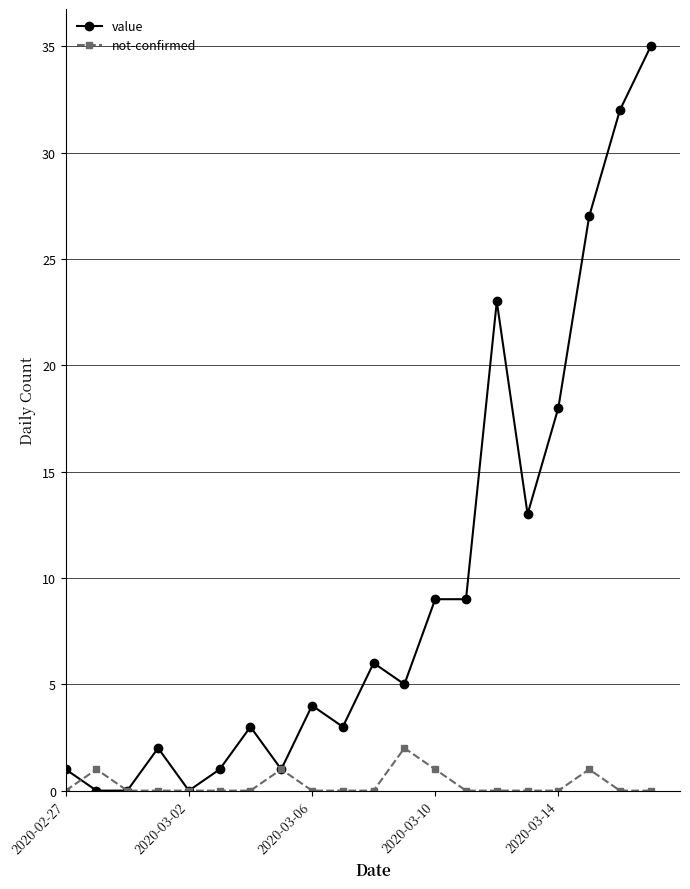

What is the greatest value displayed?

35